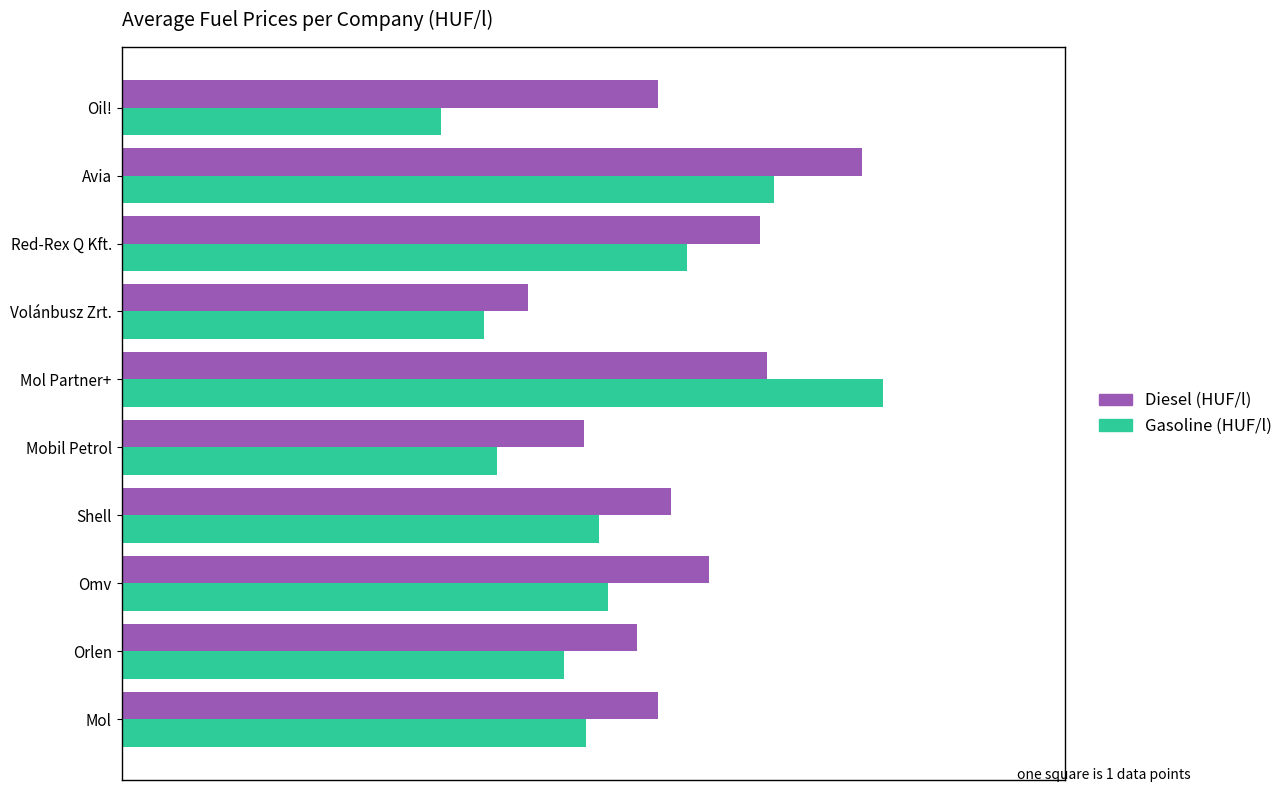

What are all the series names shown in the legend?

Diesel (HUF/l), Gasoline (HUF/l)